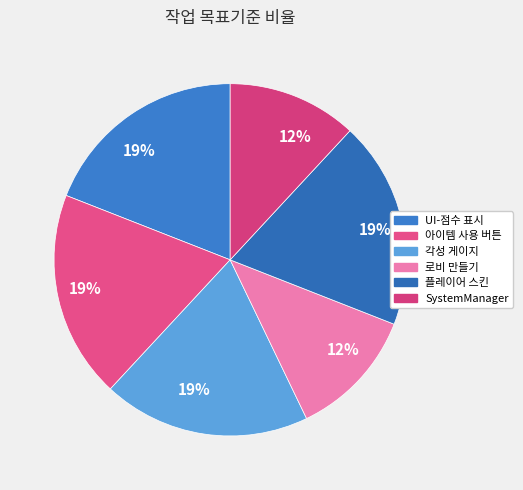

Which slice is the smallest?

로비 만들기